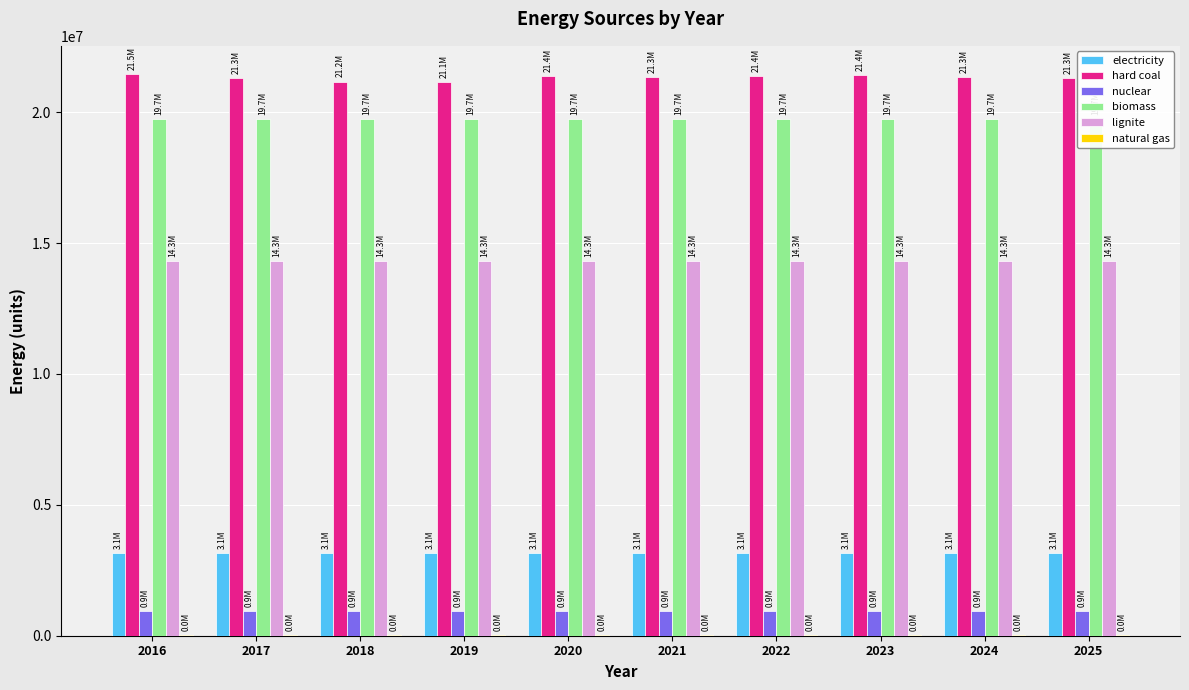

At which category does the chart reach its peak across all series?

2016